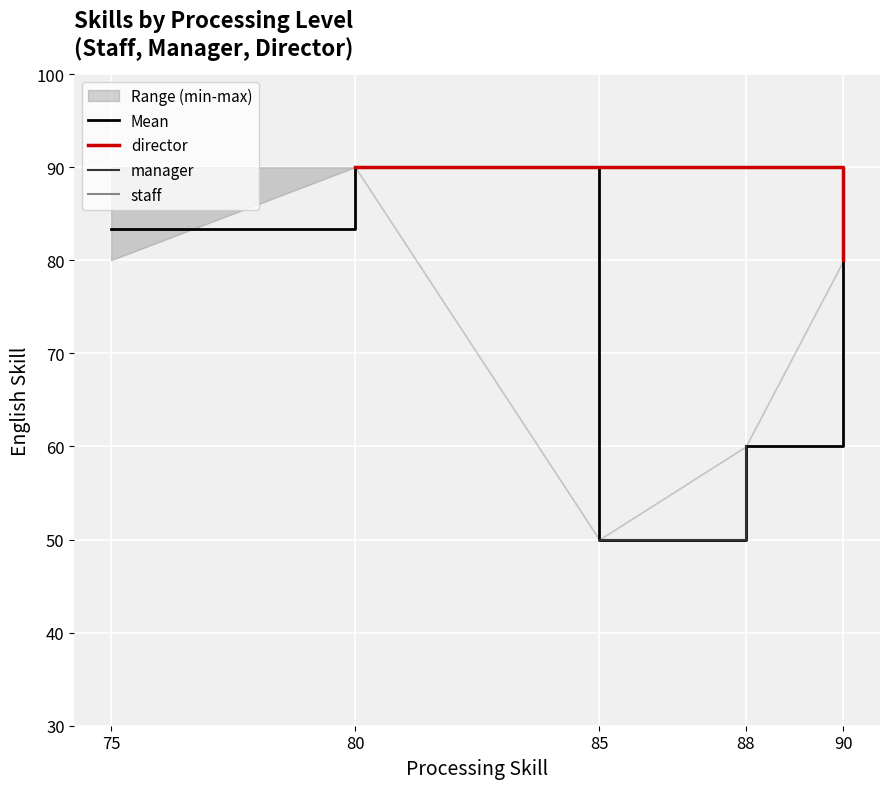

Where is Mean nearest to the value 70?

88